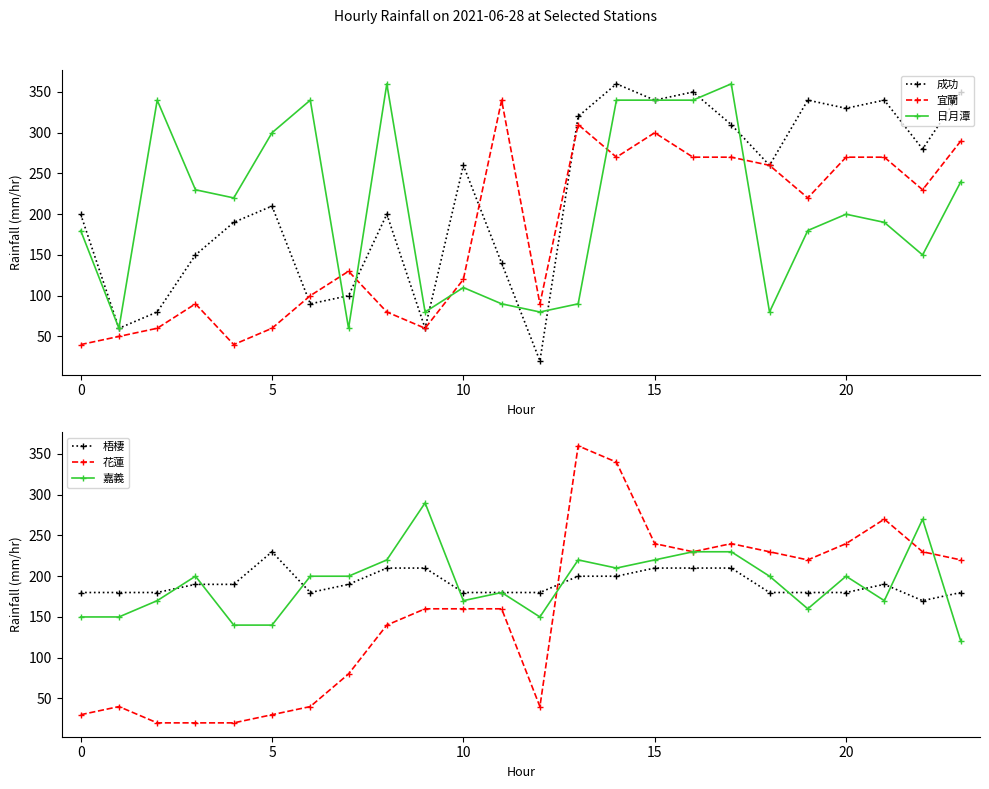

Does the chart have visible grid lines?

No